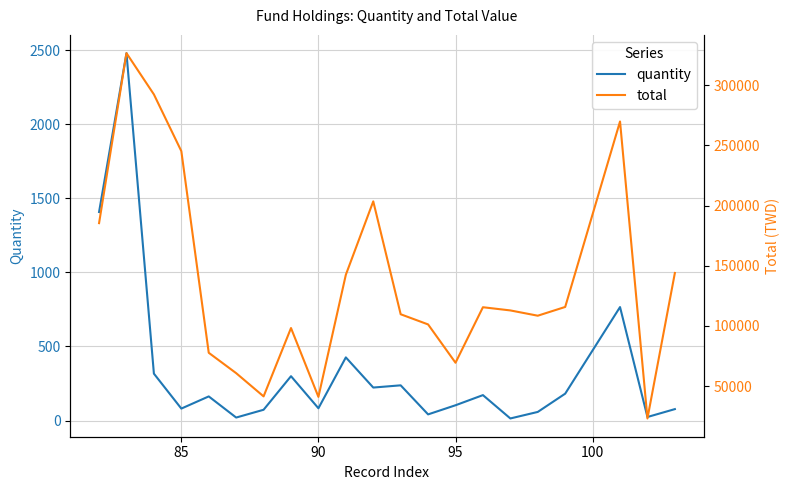

Reading left to right, what are all the values shown in this chart?

quantity: 1408.3	2481.1	316.5	80.6	162.8	20.1	72.6	299.4	82.8	426.3	222.6	237.6	41.4	103.1	171.6	13.9	58.0	181.4	766.2	23.8	77.0
total: 185386.0	326617.0	292327.0	245215.0	77660.0	60730.0	41430.0	98215.0	41023.0	142479.0	203470.0	109671.0	101219.0	69384.0	115502.0	112852.0	108464.0	115738.0	269850.0	23089.0	143951.0